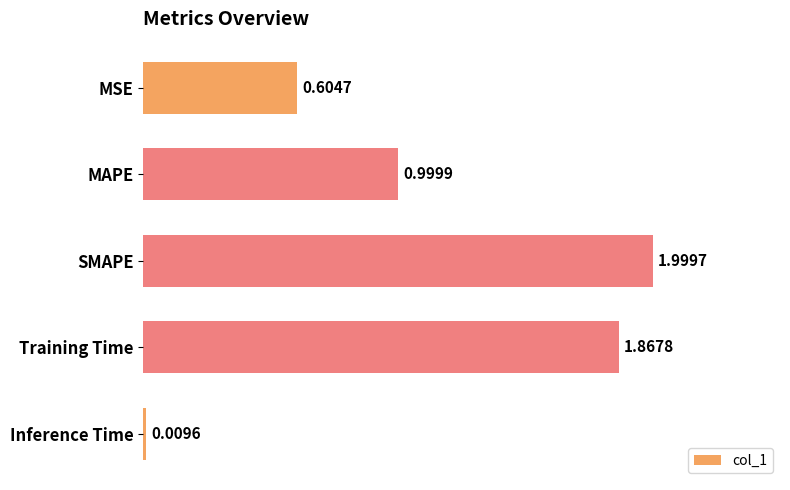

Are the bars grouped side by side (vs. stacked)?

No